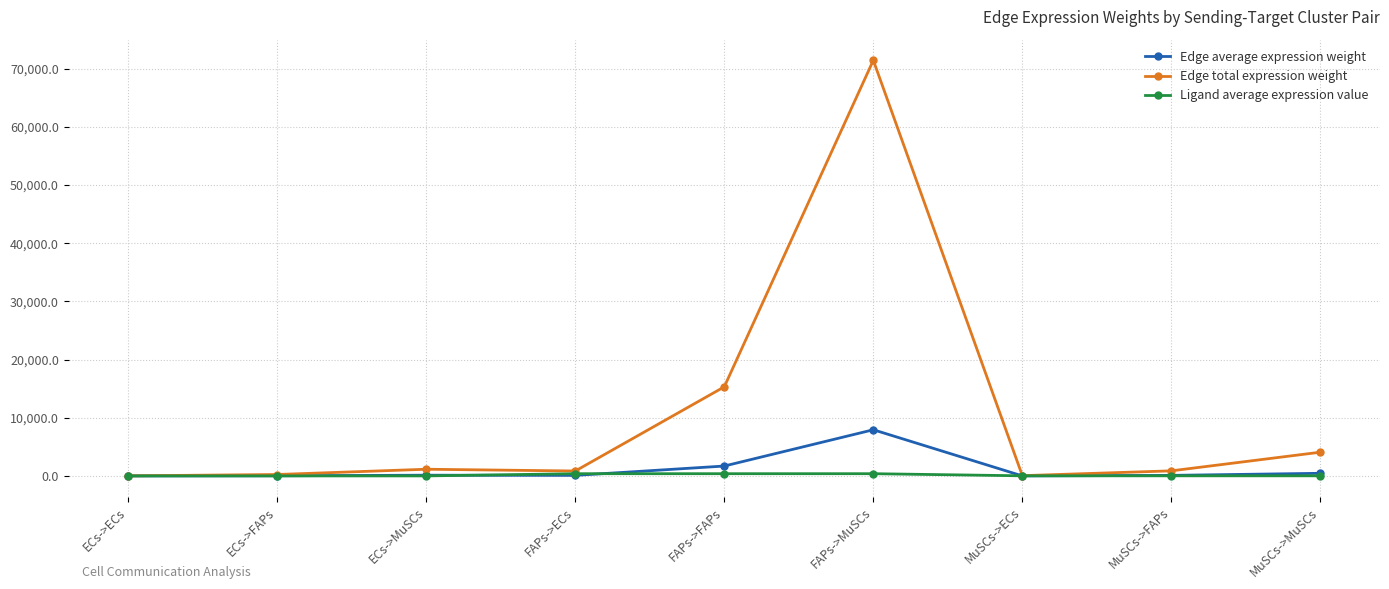

What is the label of the 4th point from the left?

FAPs->ECs